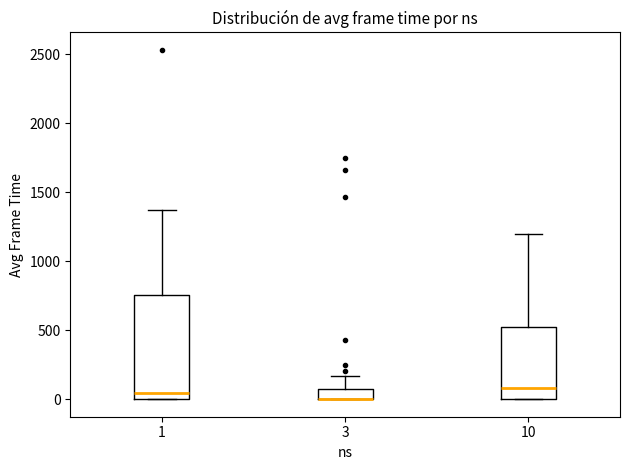

Where is the upper edge of the box at x = 3 on the y-axis? The values are not printed on the chart, so give them approximately, as read against the axis.

50